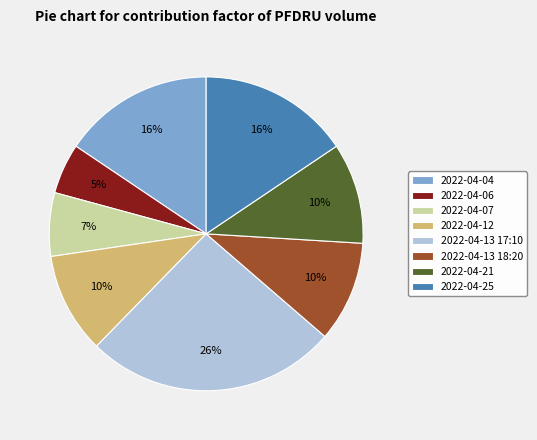

To the nearest percent, what portion does 2022-04-06 represent?

5%